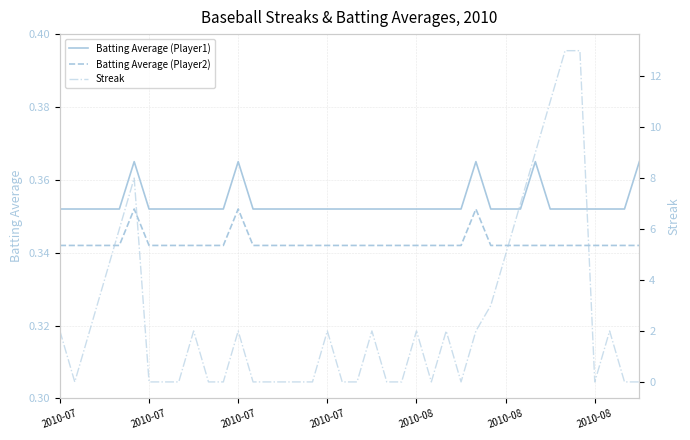

Which series has the largest total across all categories?

Streak